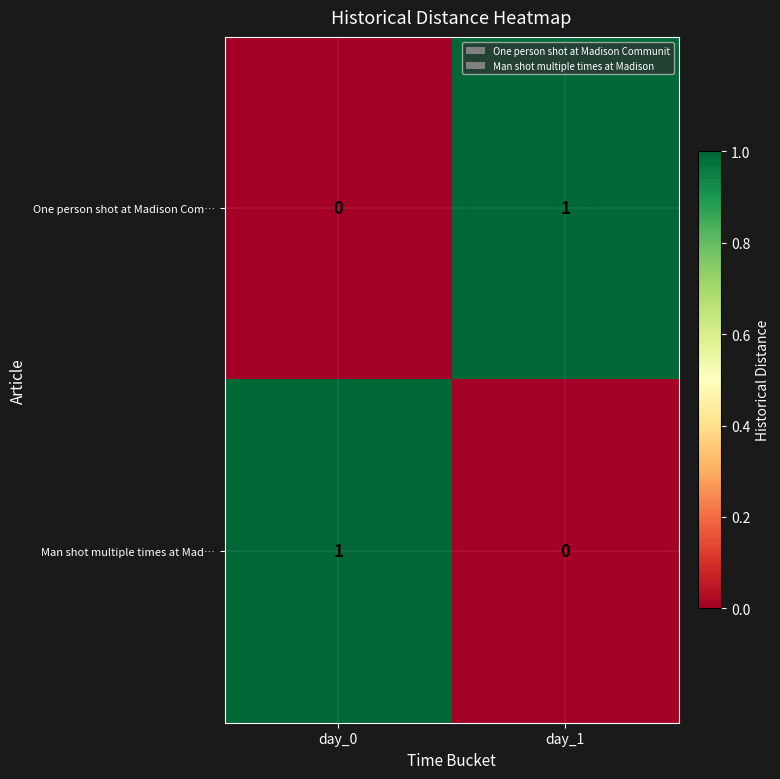

Where is One person shot at Madison Com… nearest to the value 0?

day_0